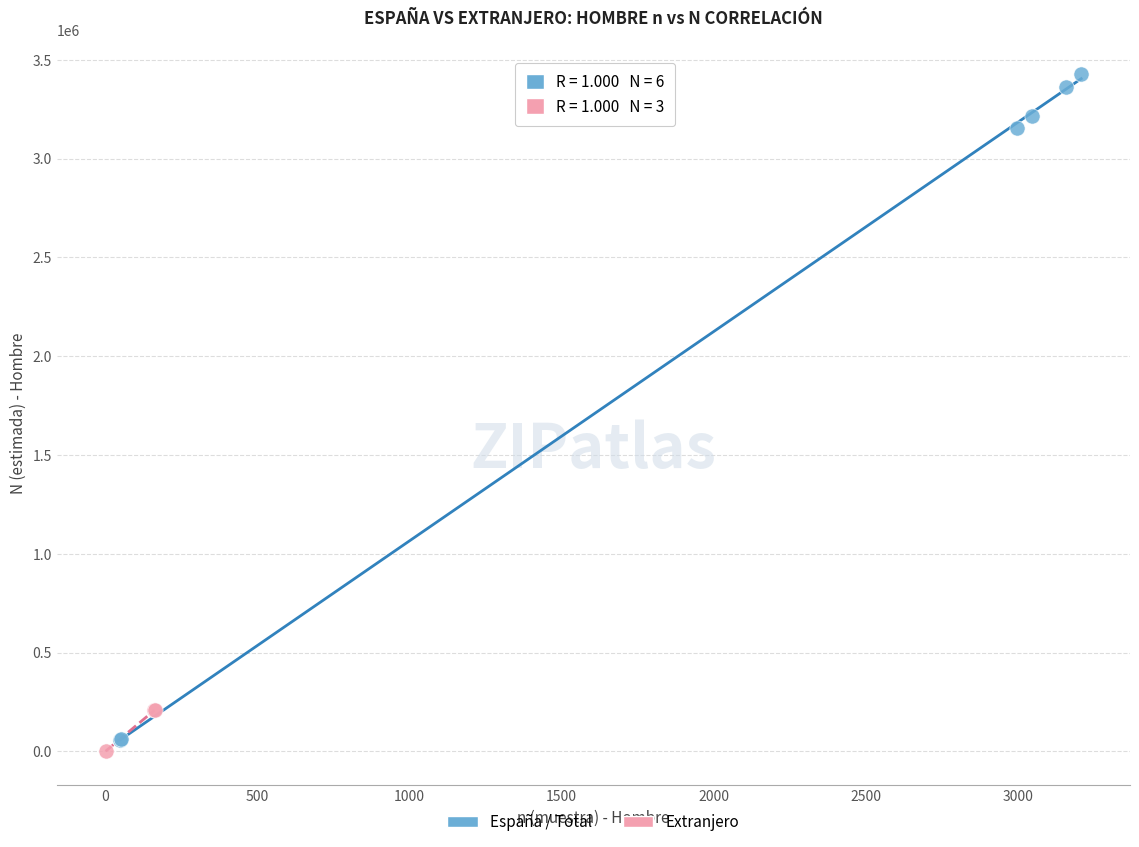

Which series contains the highest Y value?

España / Total